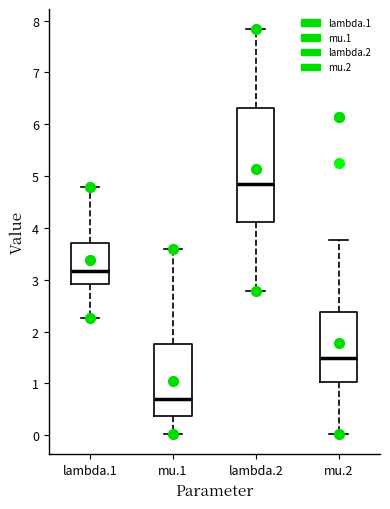

Where does the lower whisker of the box for lambda.2 end on the y-axis? The values are not printed on the chart, so give them approximately, as read against the axis.

2.8